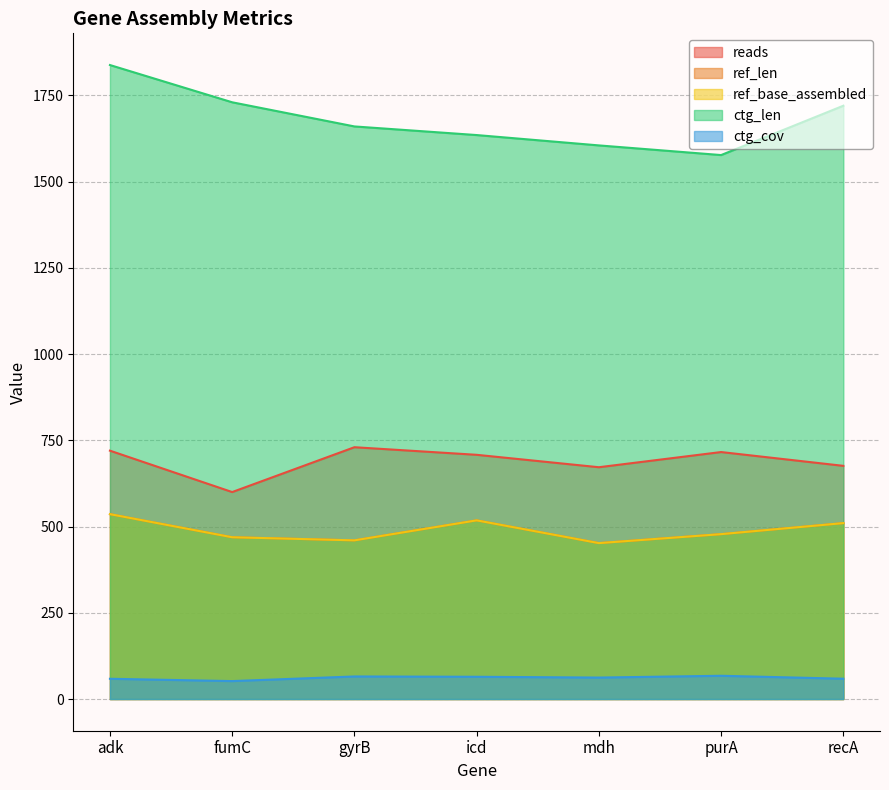

What position from the right is fumC?

6